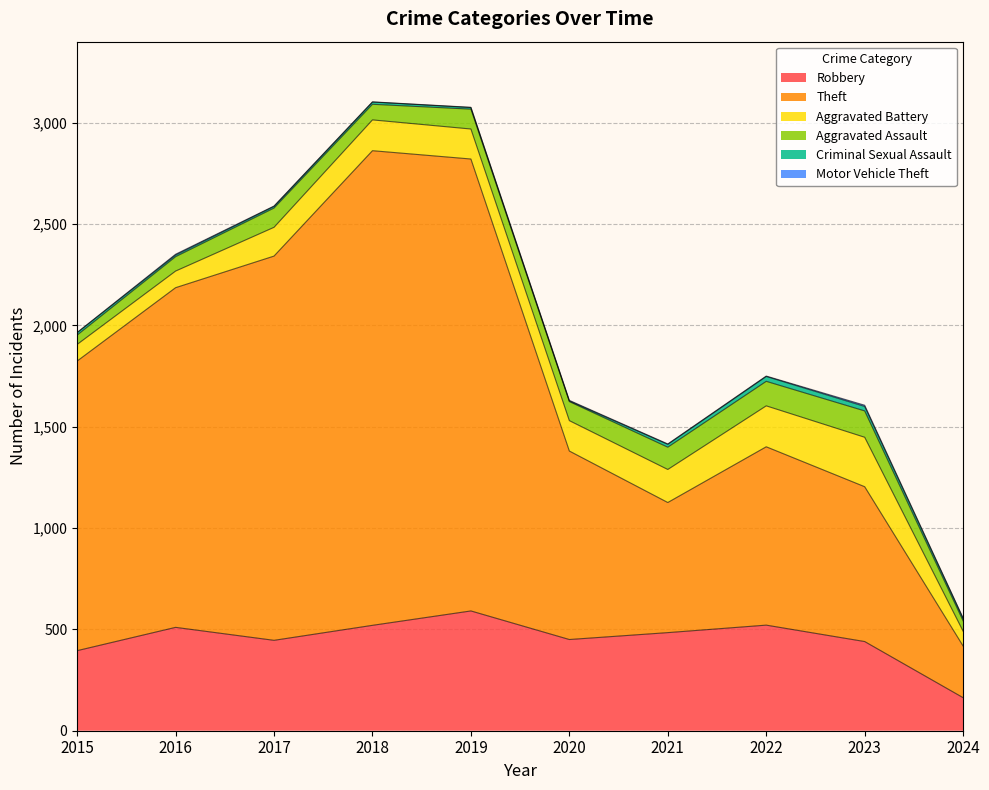

At which category does Robbery reach its first local peak?

2016